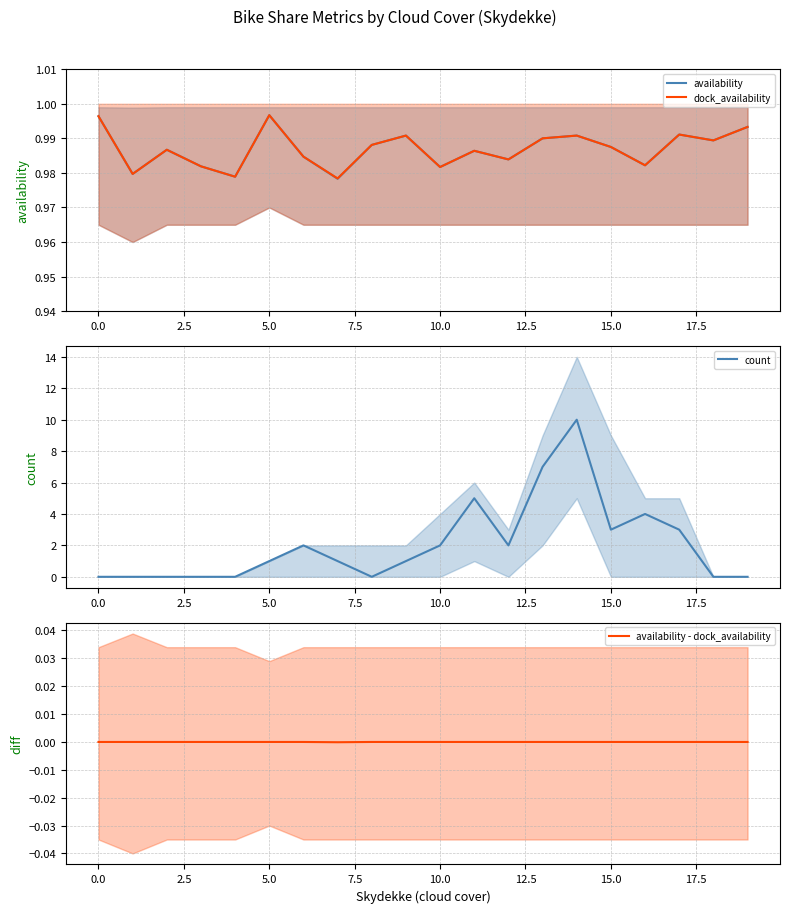

The value of count at 15.0 is 3. True or false?

True